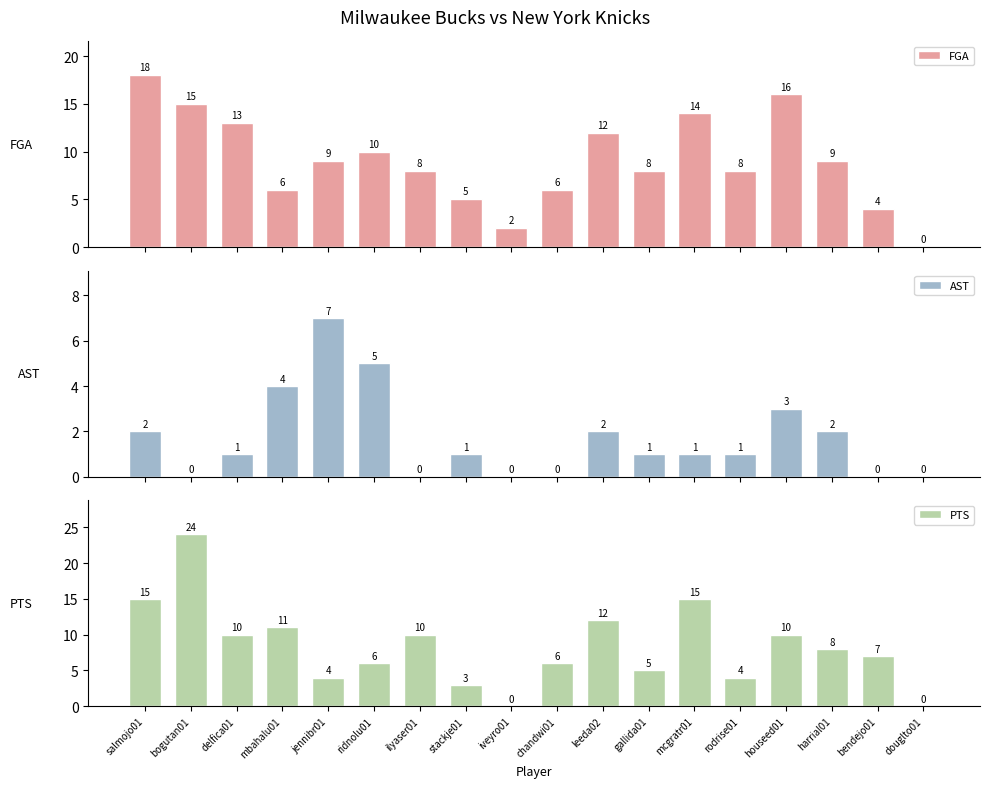

Which series has the largest range (max minus min)?

PTS